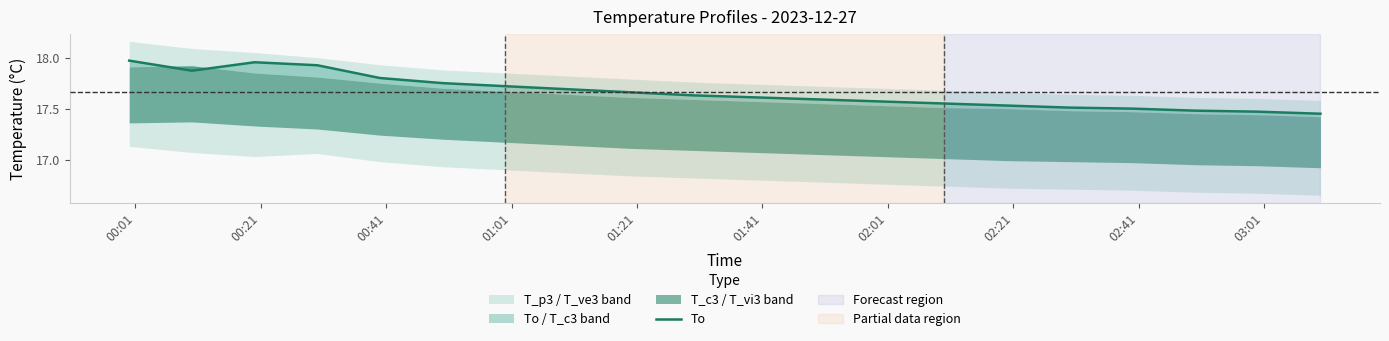

Is this an area chart (filled region under the line)?

No